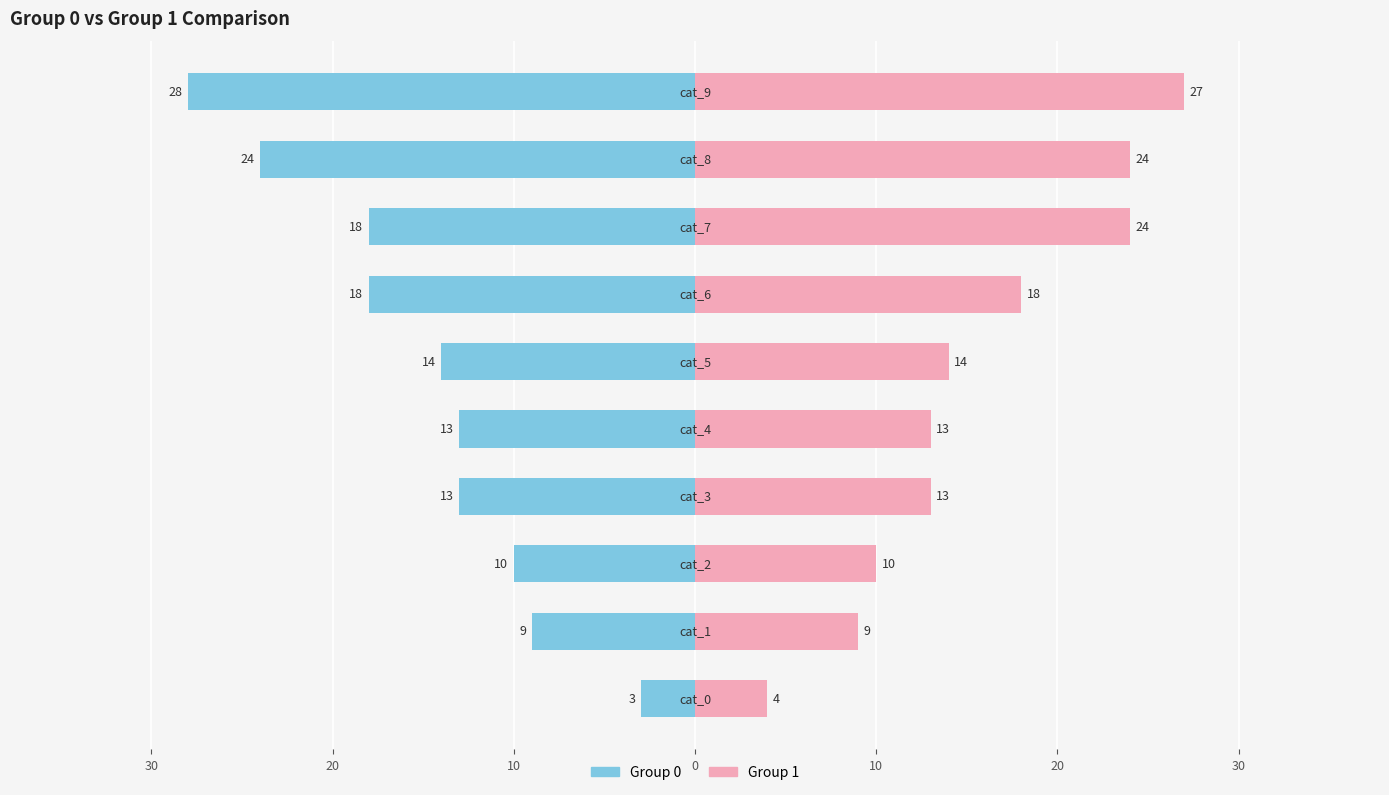

What are all the series names shown in the legend?

Group 0, Group 1